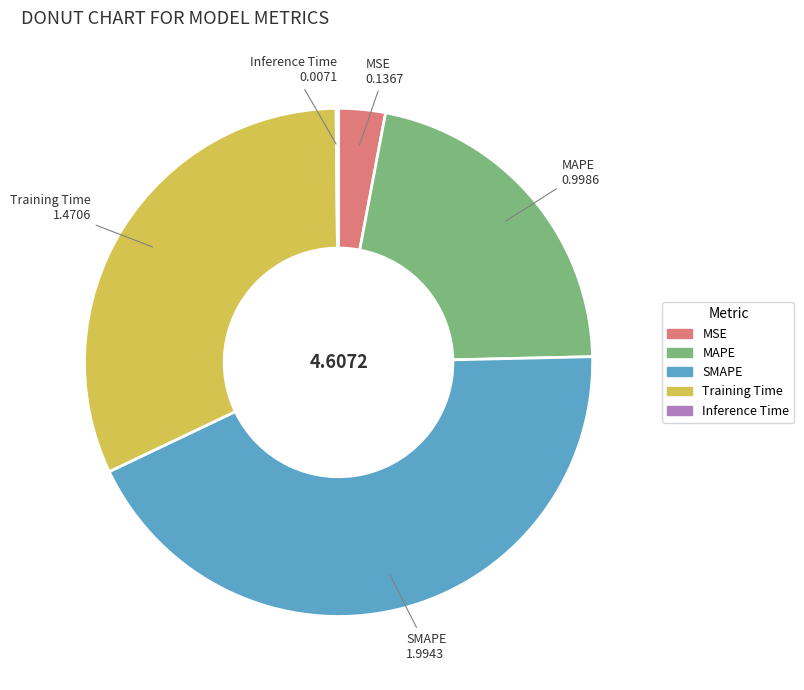

What is the largest slice in the pie chart?

SMAPE